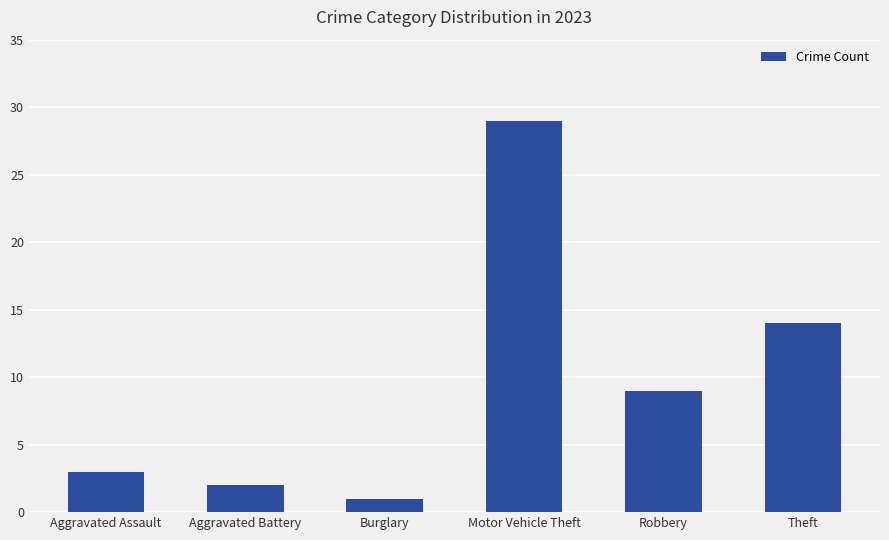

Reading right to left, extract all data points from this chart.

14	9	29	1	2	3